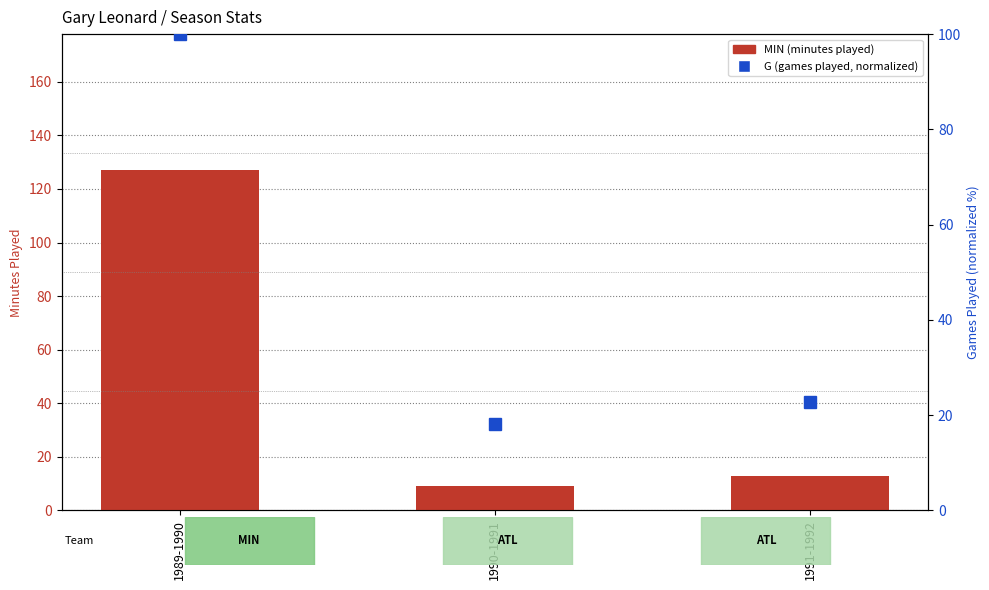

Reading right to left, extract all data points from this chart.

MIN (minutes played): 1991-1992=13.0	1990-1991=9.0	1989-1990=127.0
Games (G) percentile: 1991-1992=22.7	1990-1991=18.2	1989-1990=100.0